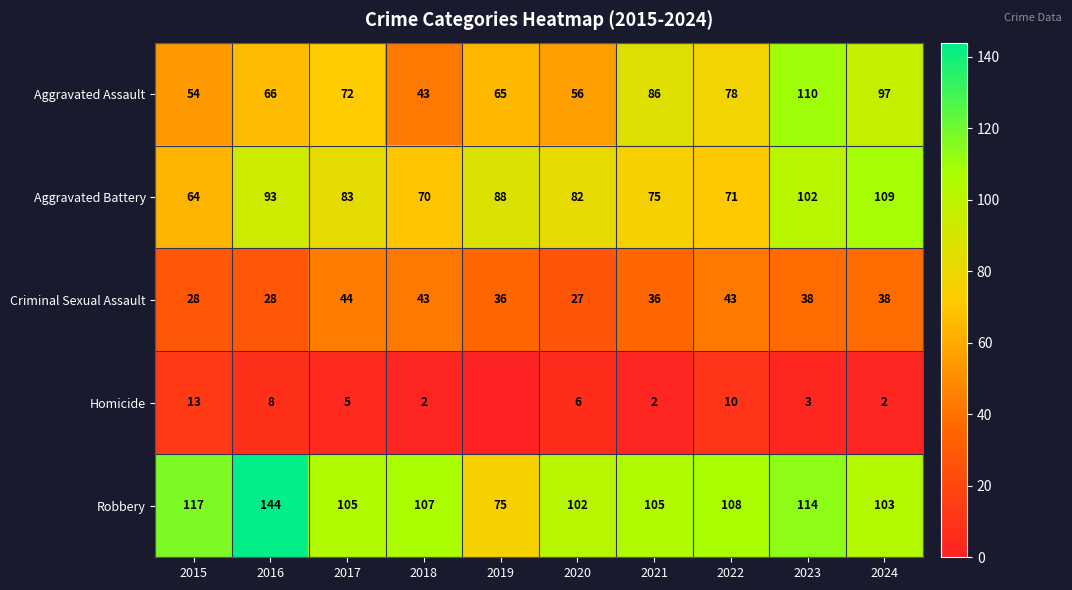

What is the difference between the Criminal Sexual Assault values at 2018 and 2017?

1